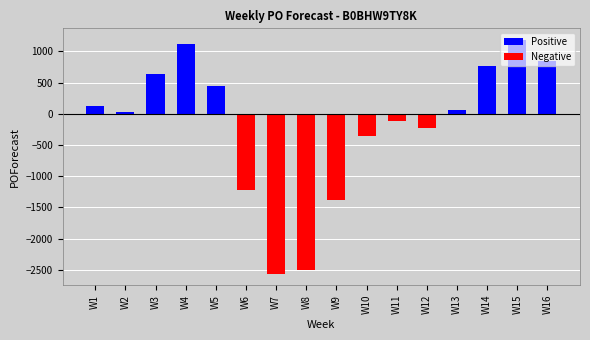

Reading left to right, list all the values displayed in this chart.

W1=125	W2=37	W3=640	W4=1119	W5=448	W6=-1218	W7=-2558	W8=-2509	W9=-1379	W10=-358	W11=-121	W12=-233	W13=57	W14=762	W15=1183	W16=853